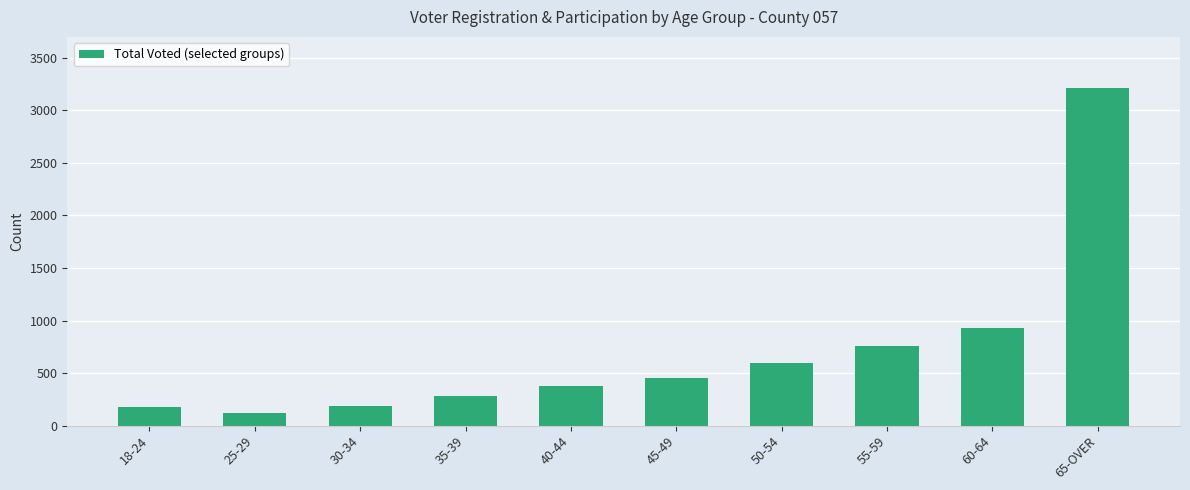

At which label is the value closest to 1670?

60-64